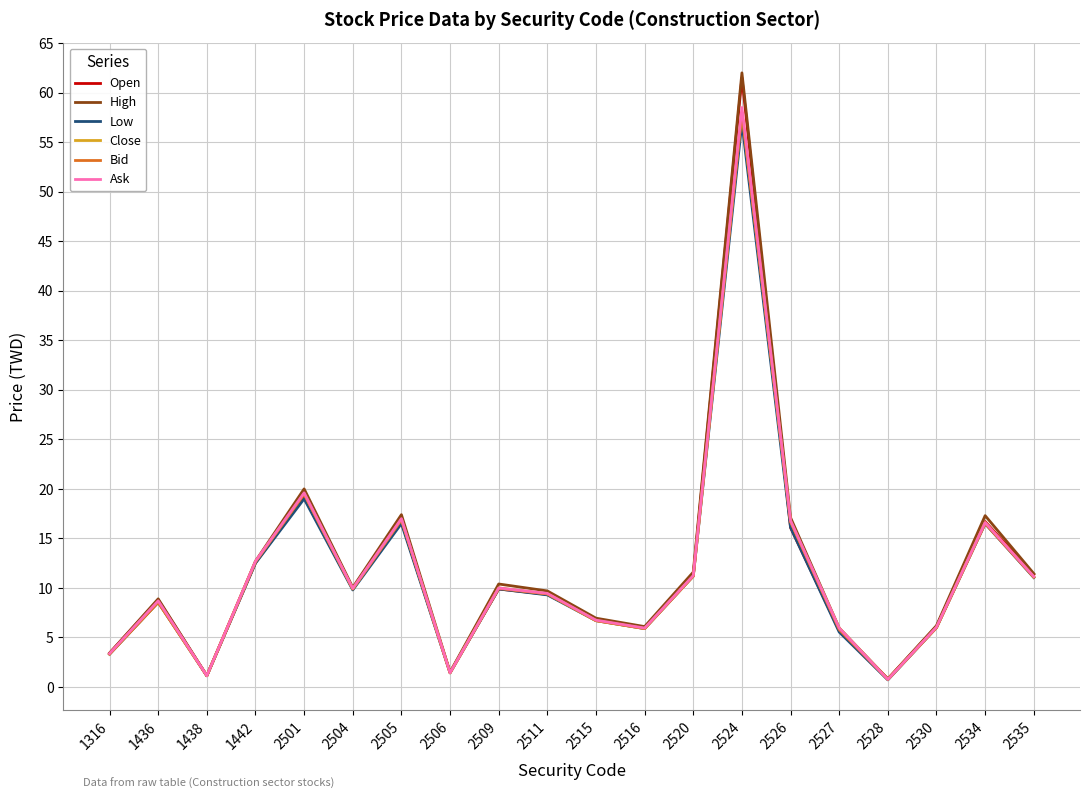

Is the value of High at 2520 greater than the value of Open at 1316?

Yes